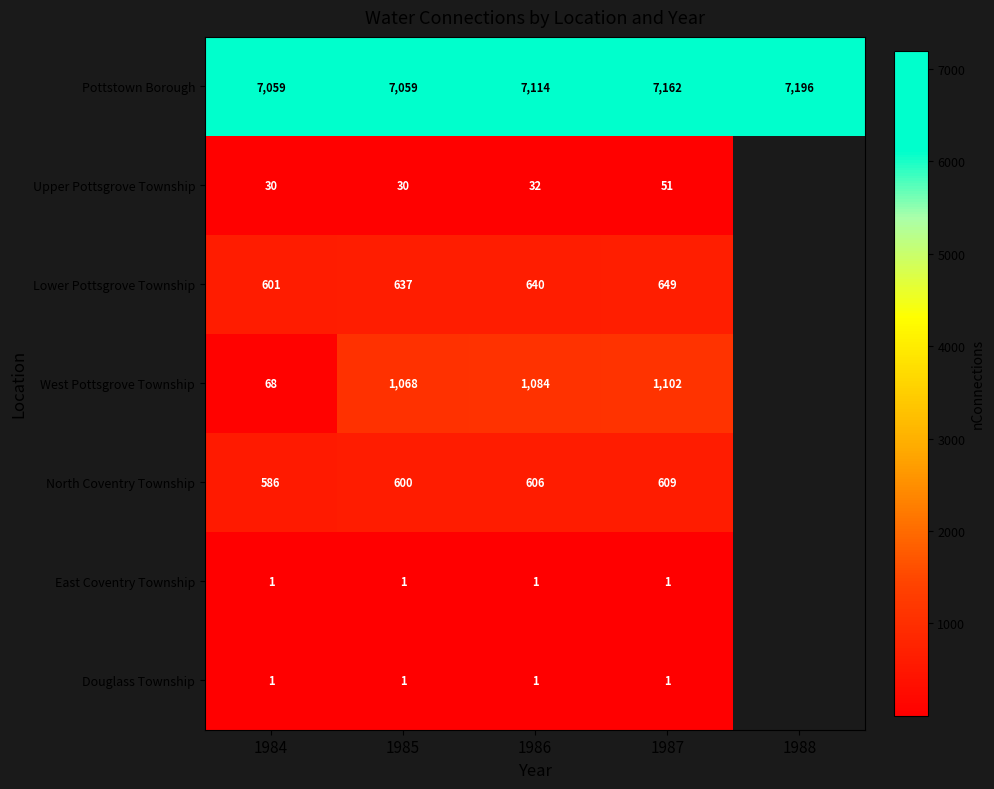

What is the difference between the highest and lowest values at 1985?

7058